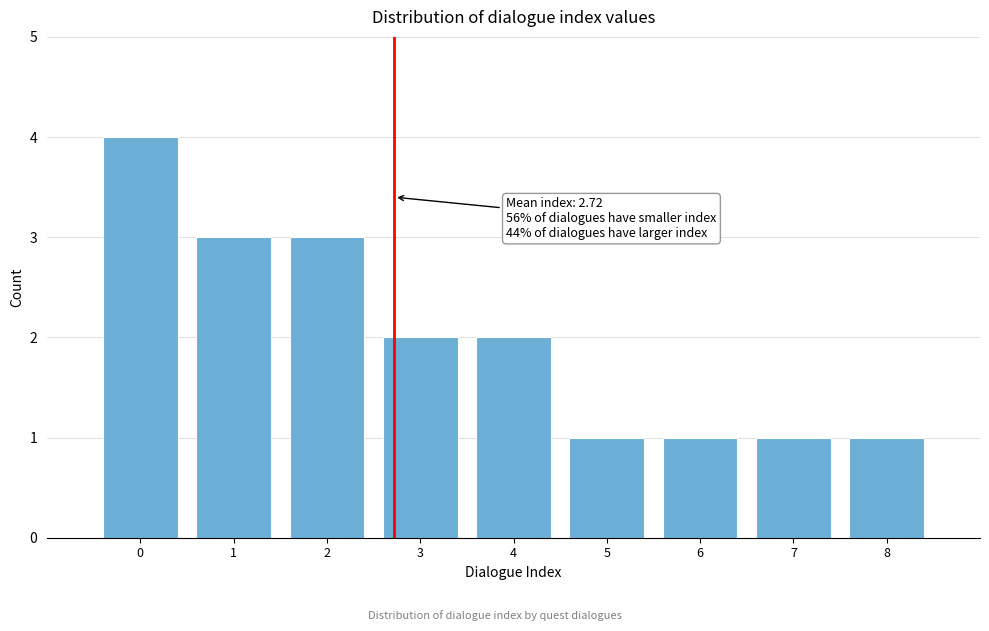

Which range on the x-axis has the tallest bar?

-0.5 to 0.5